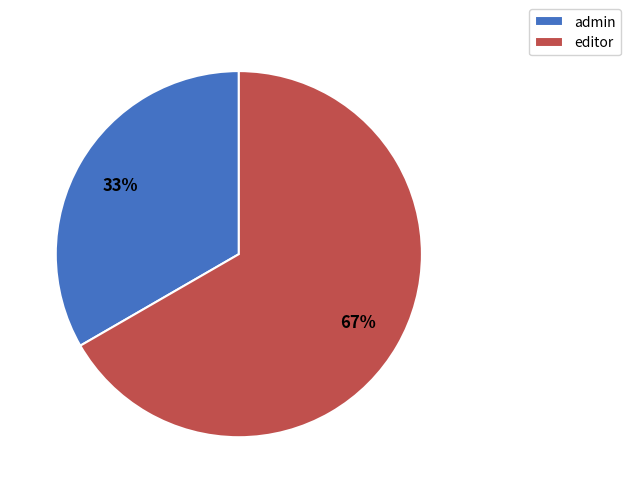

Which category has the biggest portion of the pie?

editor